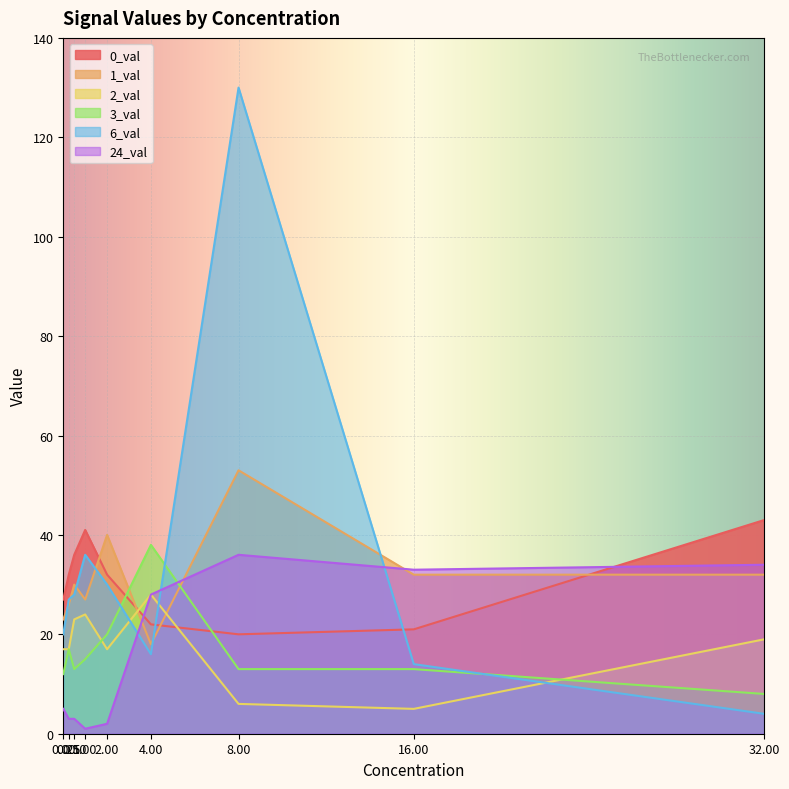

How many lines are shown in the chart?

6